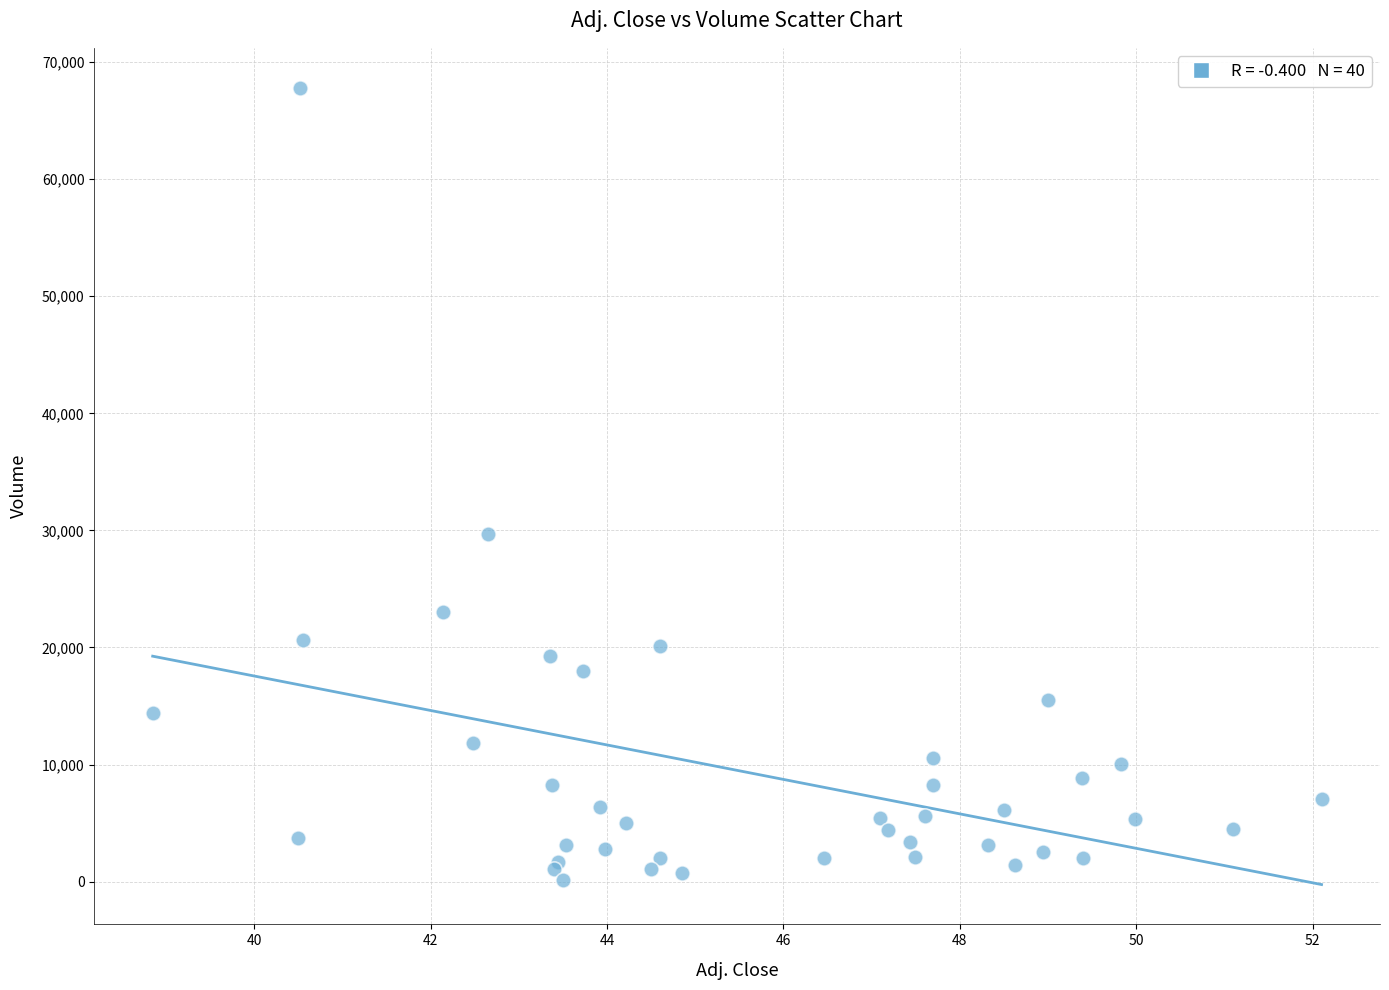

What Y value in the scatter plot is closest to 33958?

29715